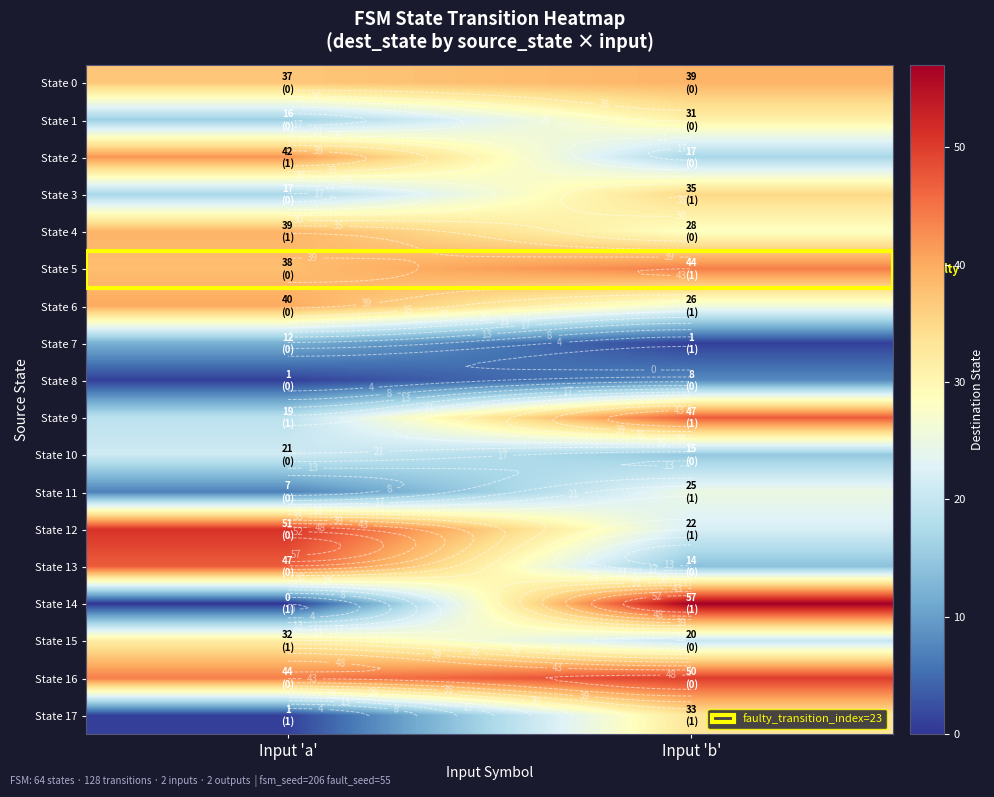

Is it true that State 12 equals 31 at Input 'a'?

False